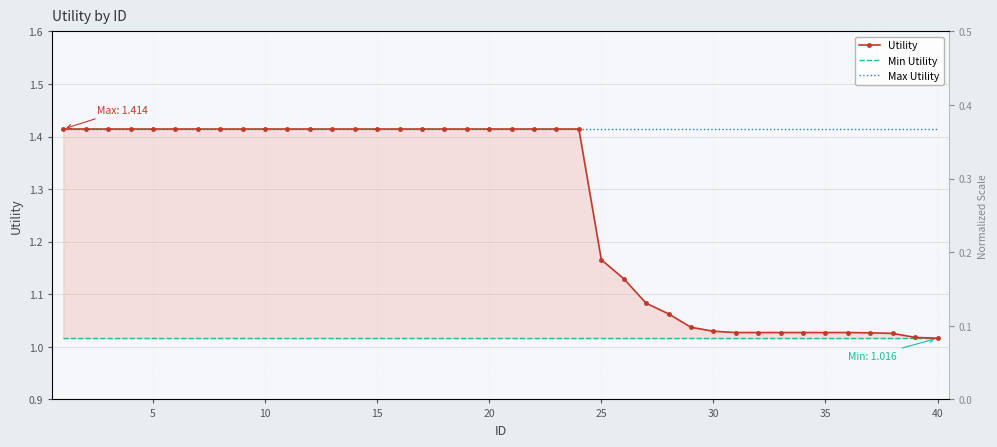

How many lines are shown in the chart?

3